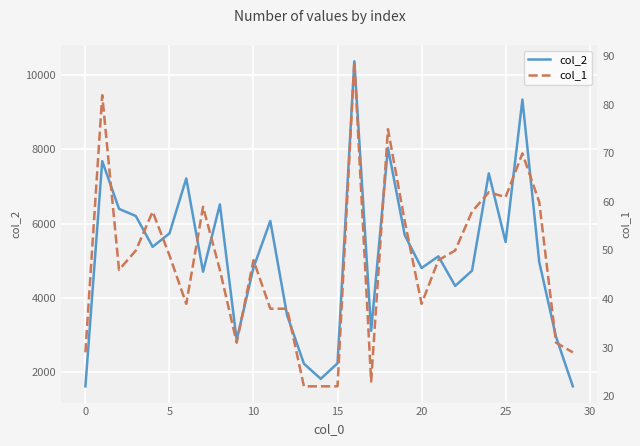

Which category has the lowest value in the col_1 series?

13